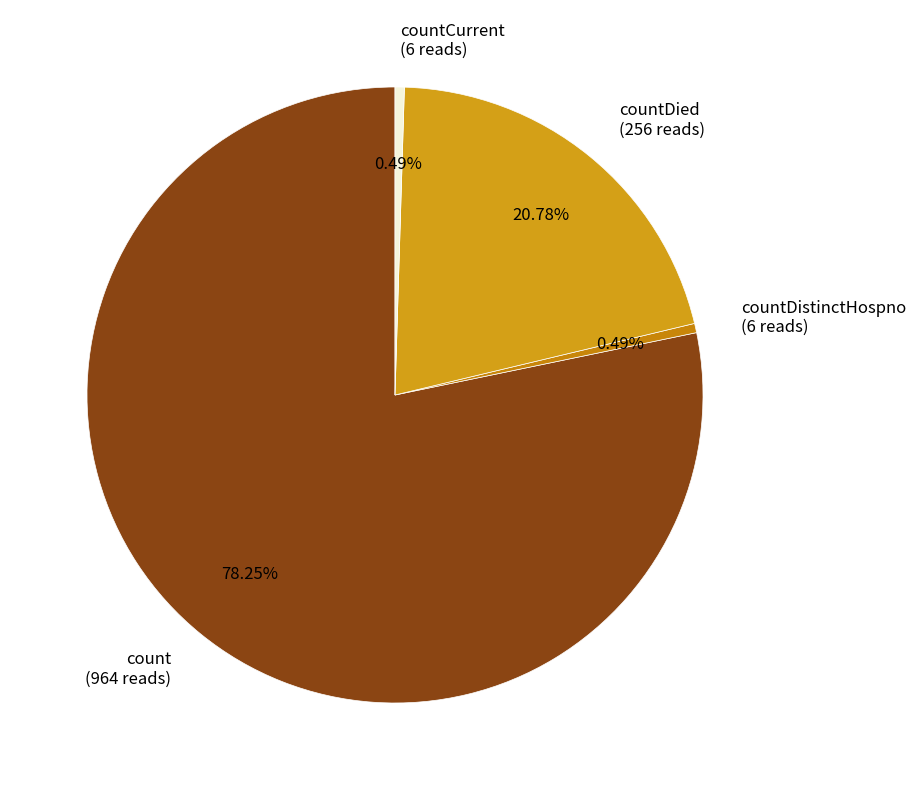

What is the majority slice?

count (964 reads)